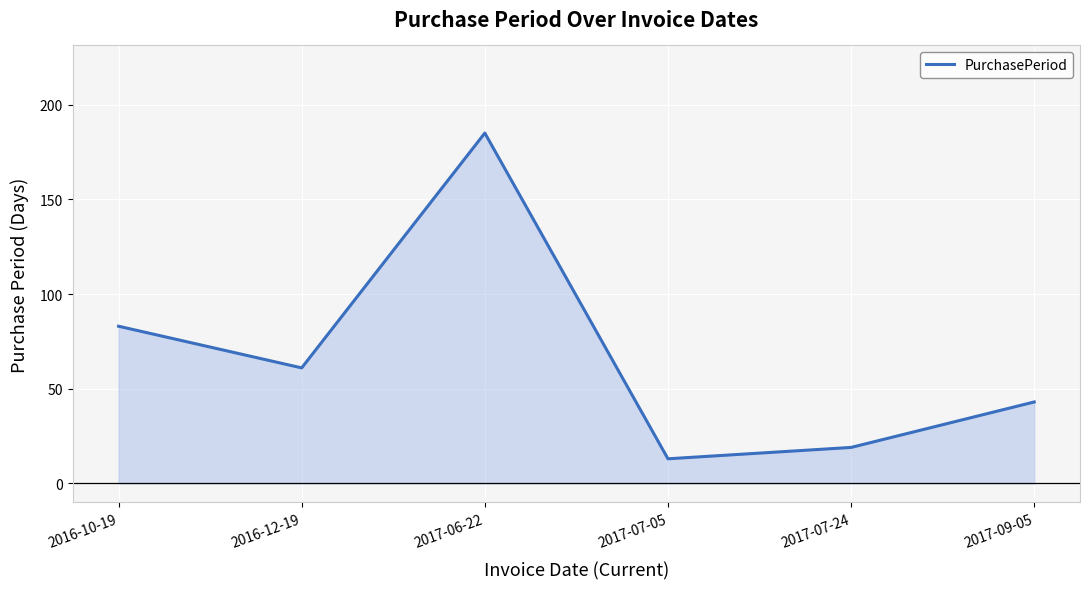

Which category has the lowest value across all series?

2017-07-05